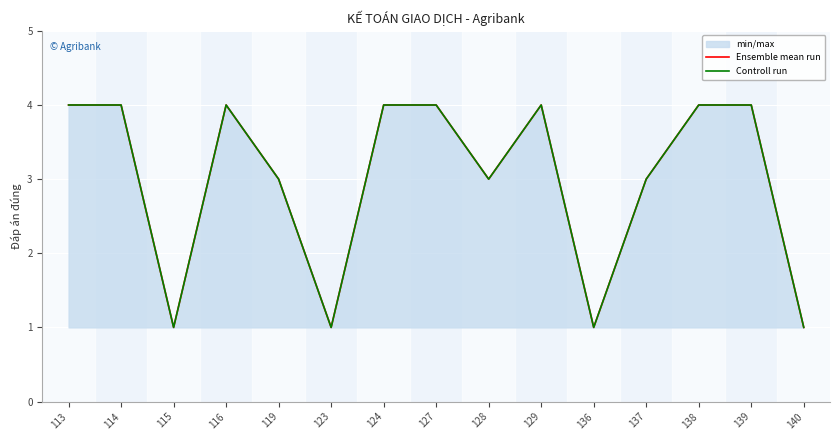

Count the Ensemble mean run values in the range 1 to 4.

15